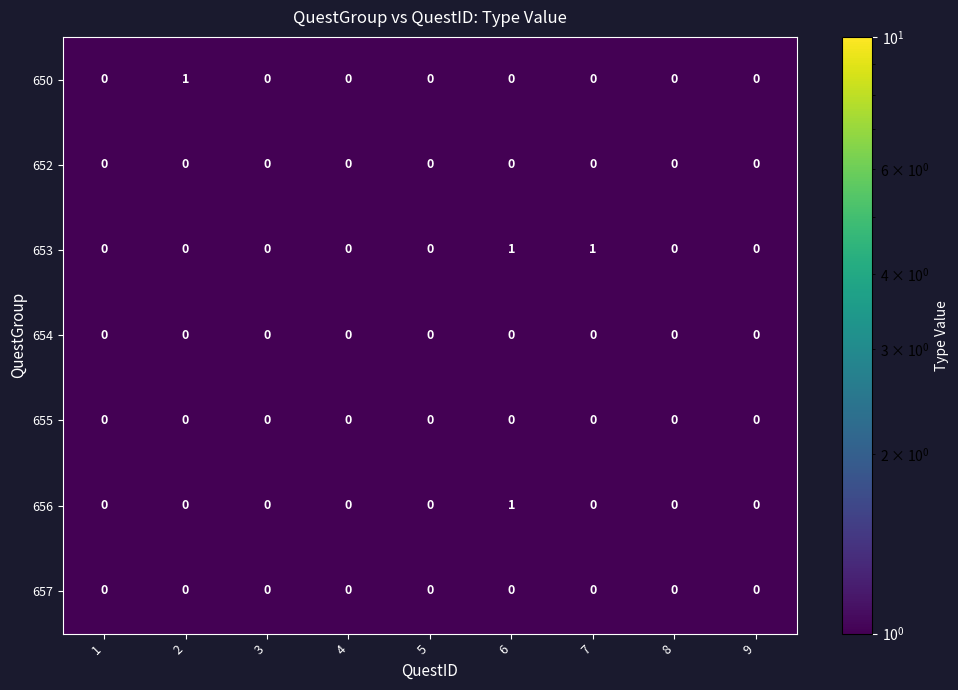

Is the value of 653 at 6 greater than the value of 654 at 8?

Yes